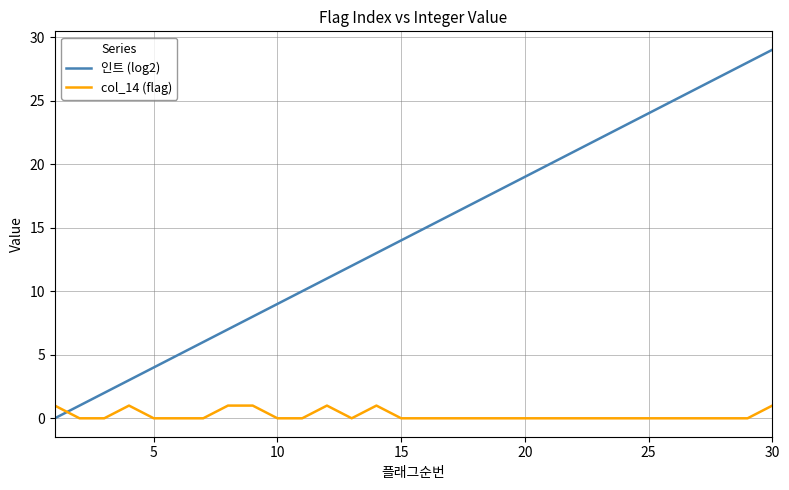

Rank the series by their average value, from highest to lowest.

인트 (log2), col_14 (flag)